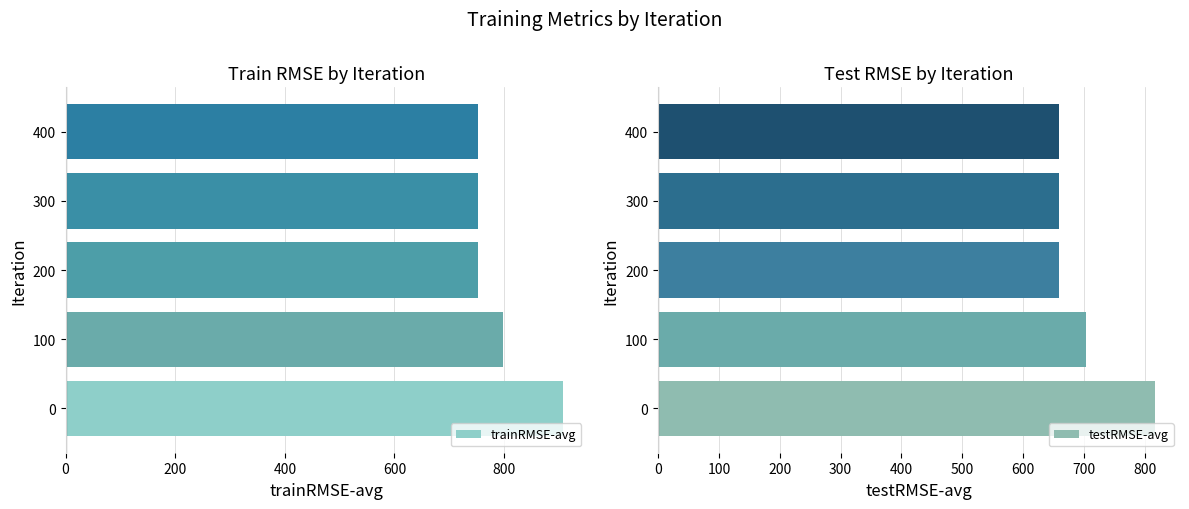

Which series has the widest spread of values?

testRMSE-avg